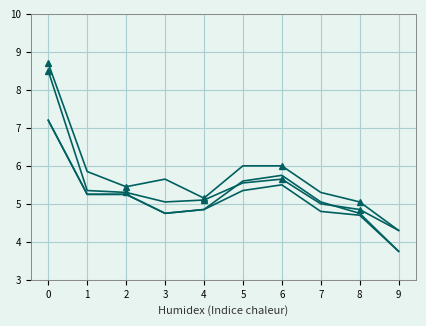

Which category has the lowest value across all series?

9